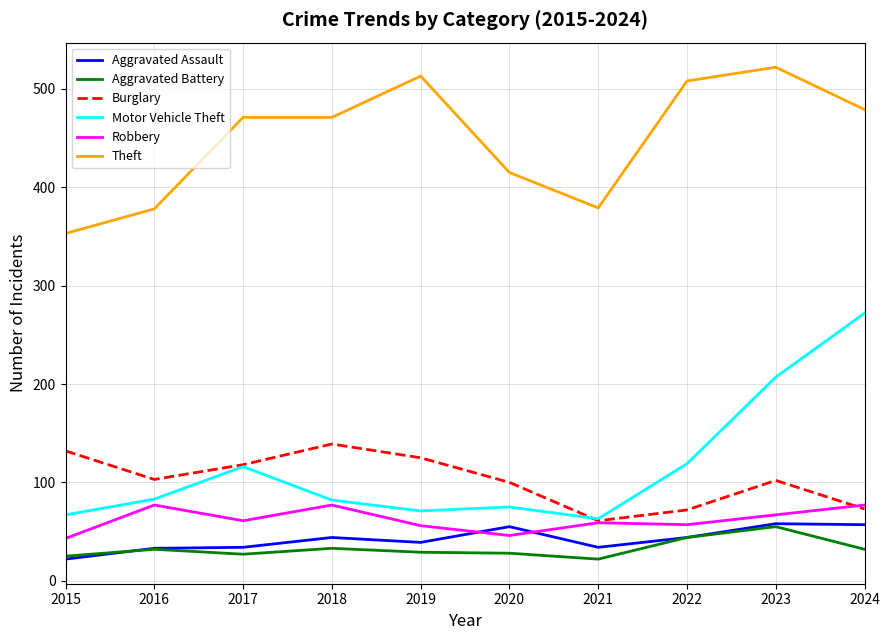

The Theft series shows 214 at 2024. True or false?

False